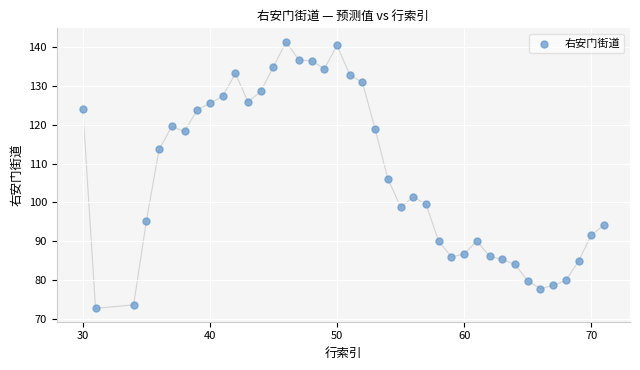

What Y value in the scatter plot is closest to 107?

106.0